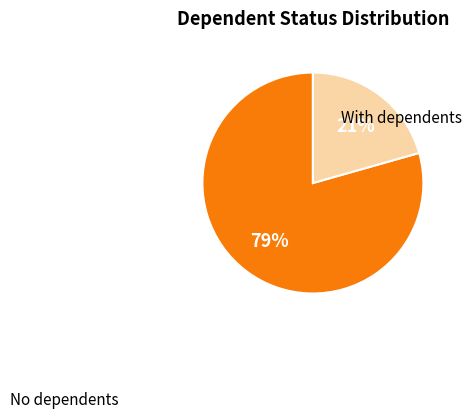

Combined, do With dependents and No dependents account for over 50%?

Yes